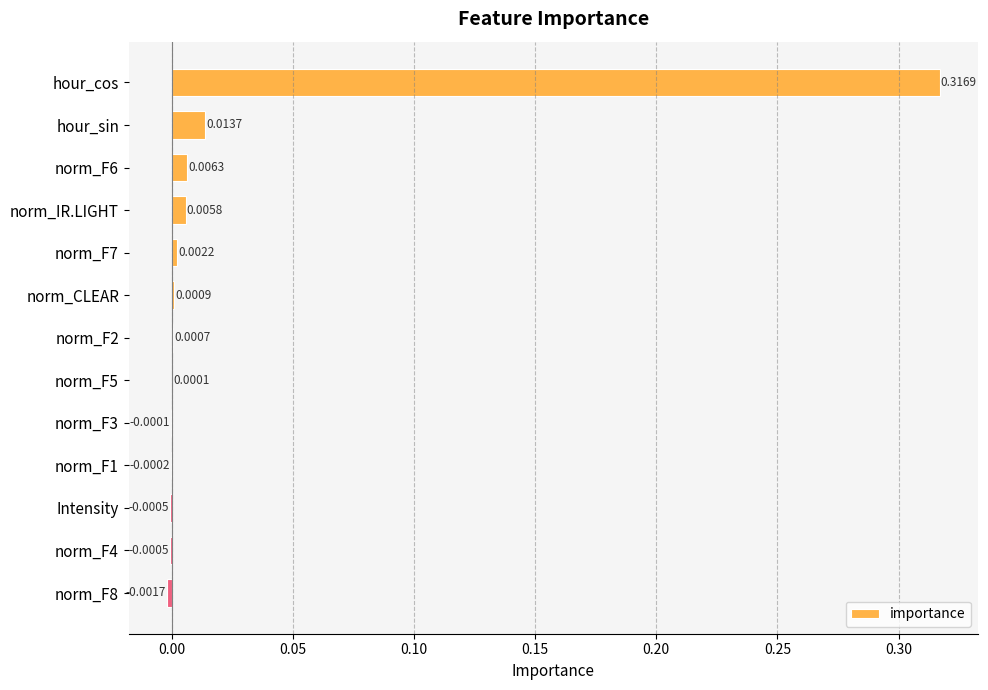

What is the change in value from hour_cos to hour_sin?

-0.3